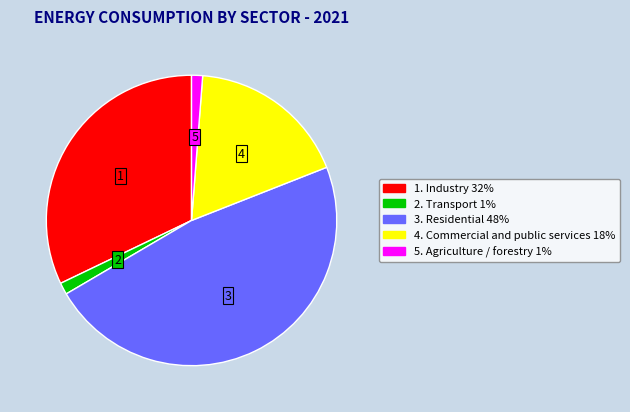

Which slice is the largest?

3. Residential 48%